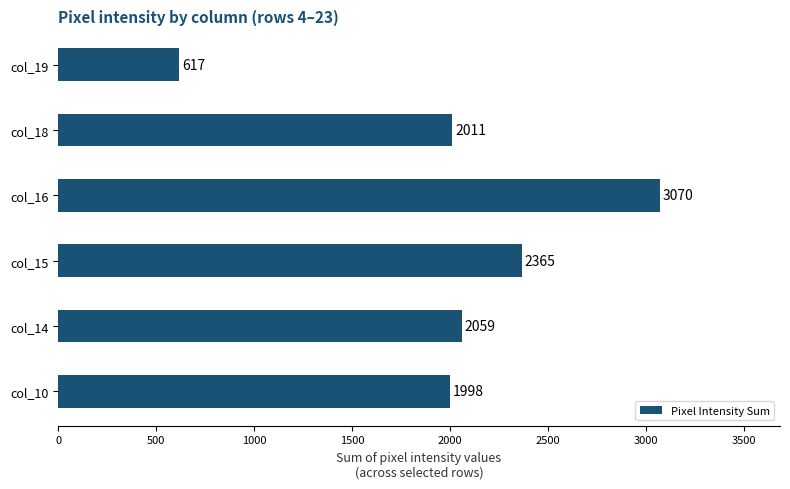

What is the change in value from col_14 to col_18?

-48